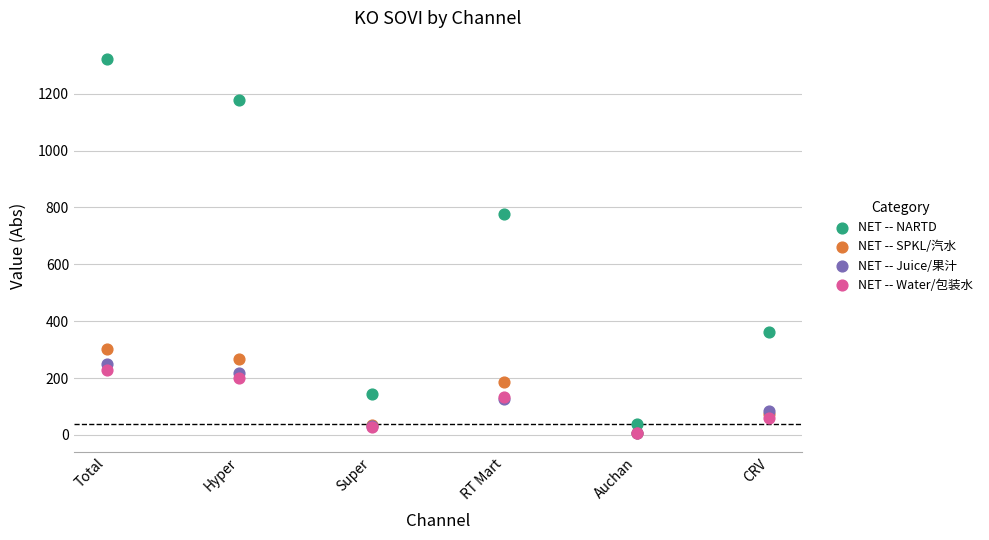

Across all series, what Y value is closest to 663?

775.5